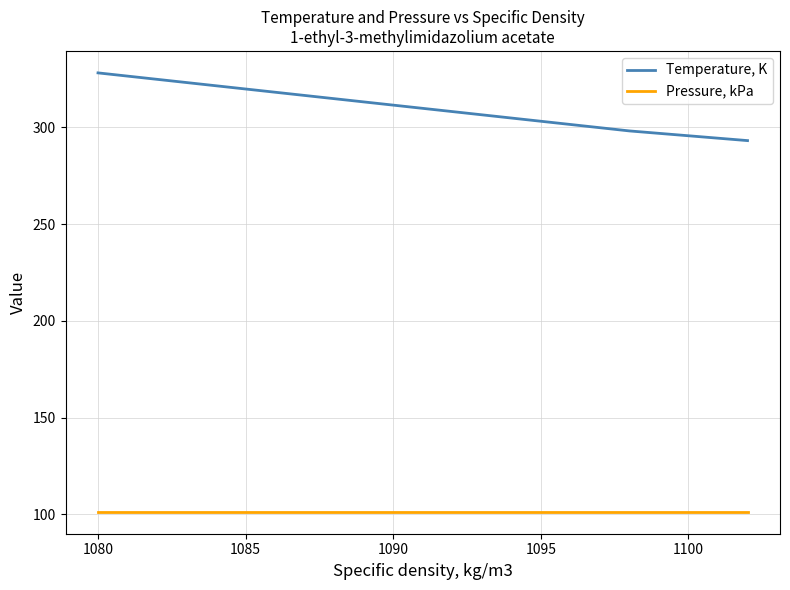

What are all the series names shown in the legend?

Temperature, K, Pressure, kPa